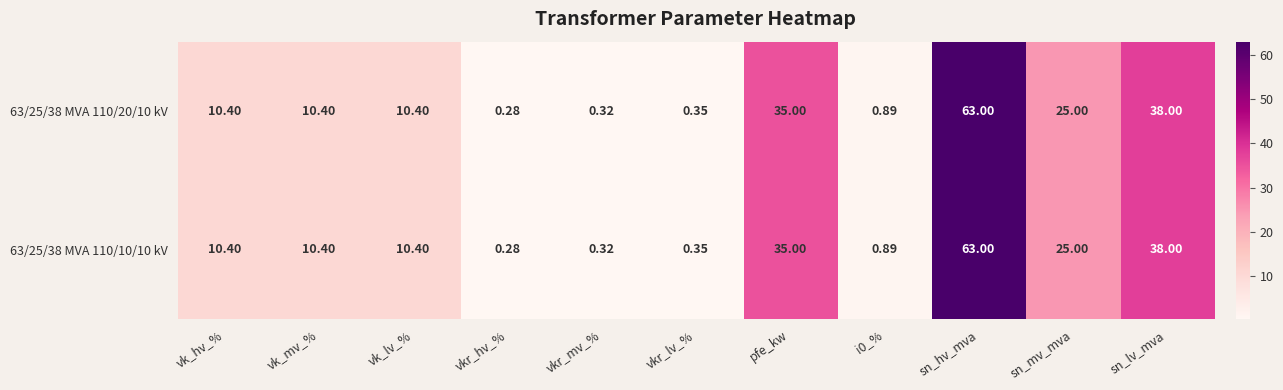

Which category has the highest value in the 63/25/38 MVA 110/20/10 kV series?

sn_hv_mva